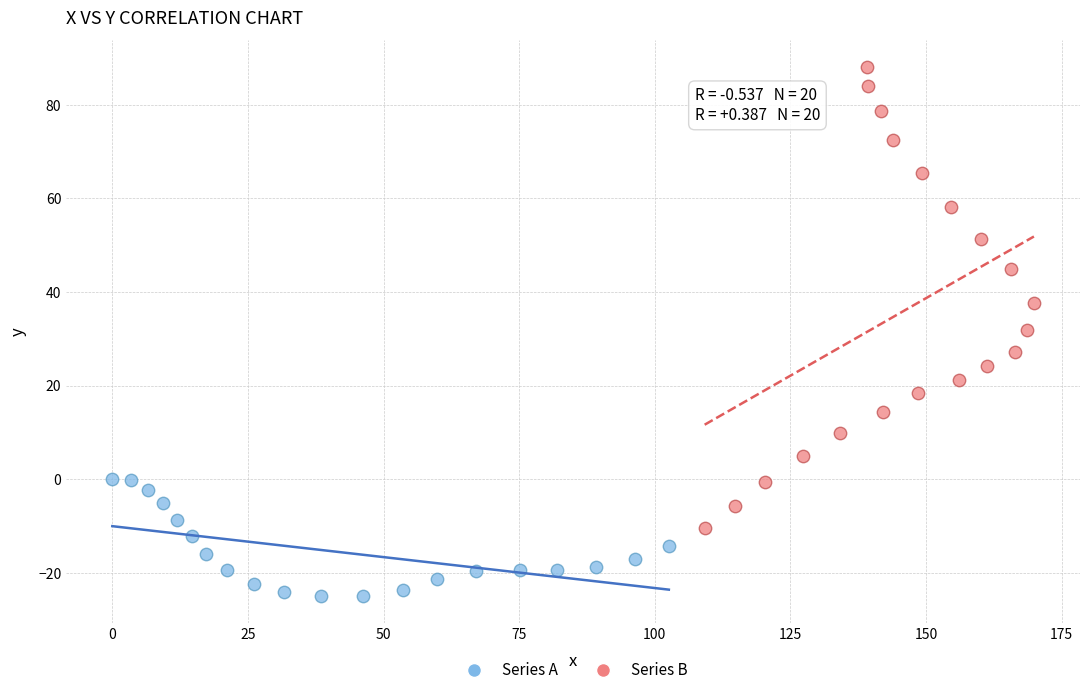

Which series has the largest Y range (max minus min)?

Series B